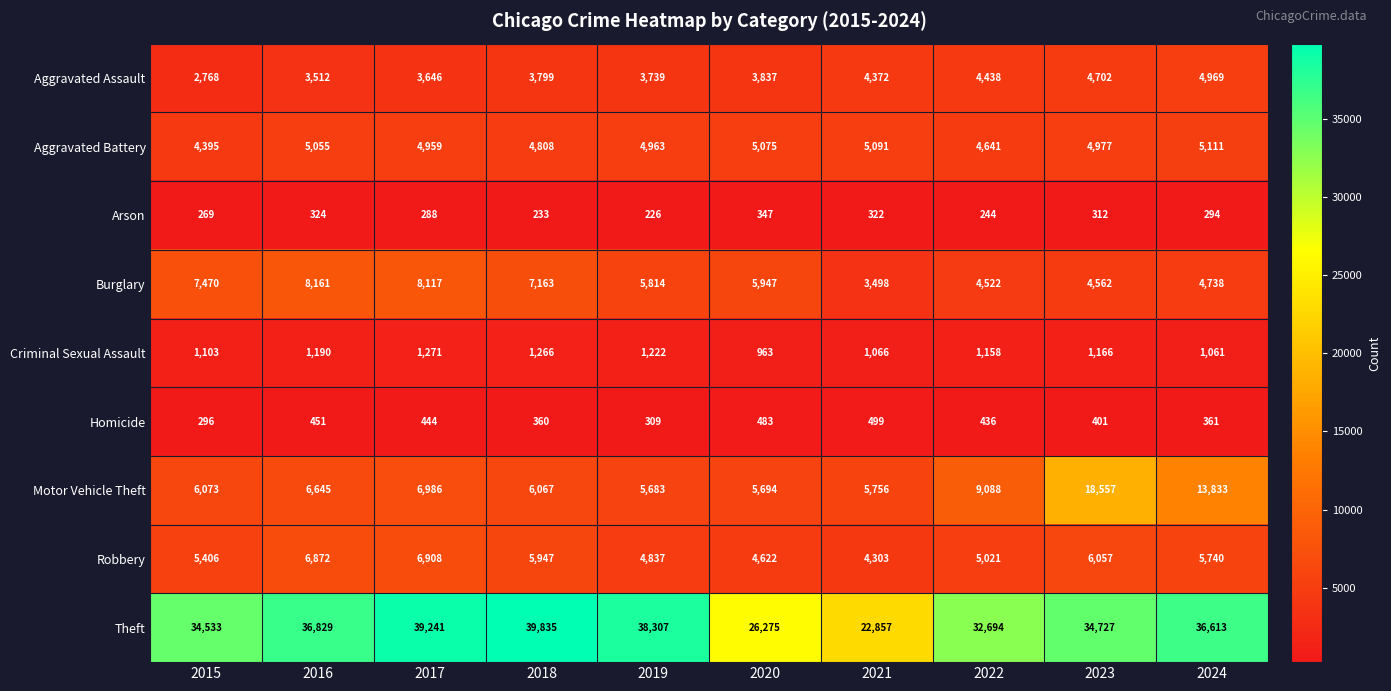

What is the minimum value shown in the chart?

226